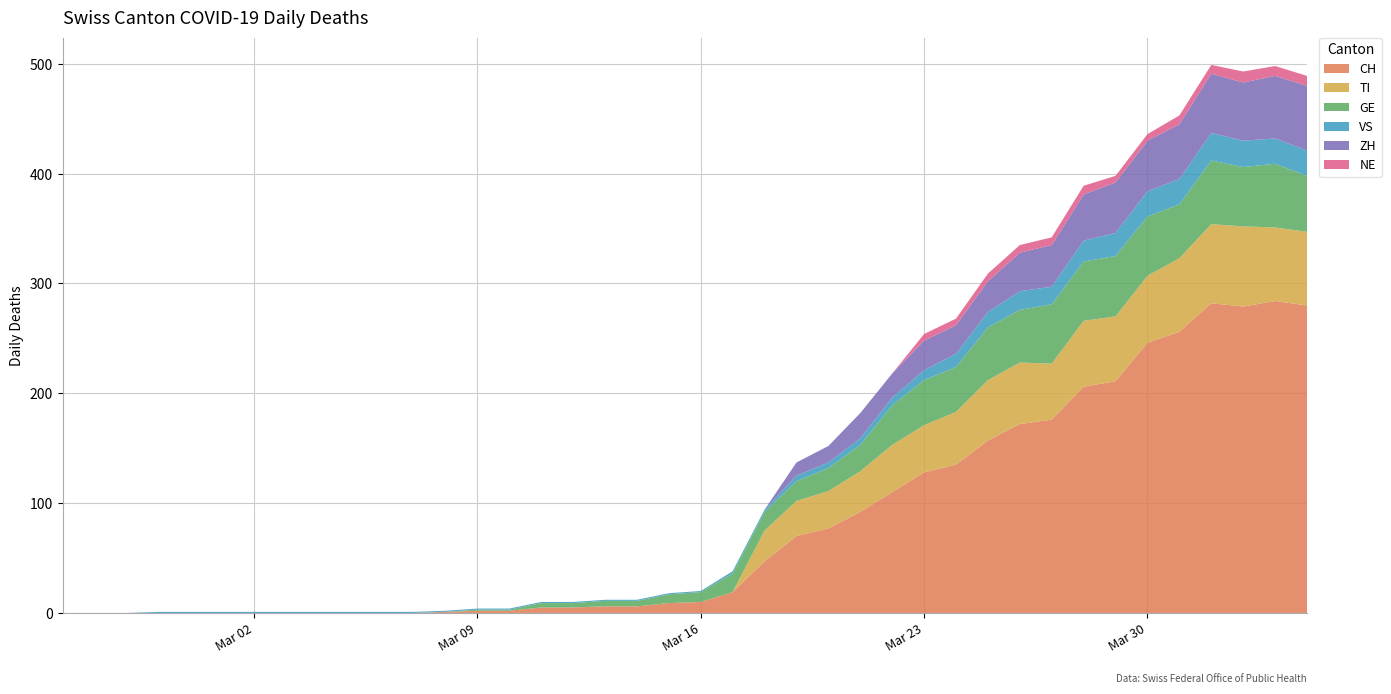

Reading right to left, extract all data points from this chart.

CH: 280	284	279	282	256	246	211	206	176	172	157	135	128	110	92	77	70	47	19	10	9	6	6	5	5	2	2	1	0	0	0	0	0	0	0	0	0	0	0	0
TI: 67	67	73	72	67	61	59	60	51	56	55	48	43	43	37	34	32	28	0	0	0	0	0	0	0	0	0	0	0	0	0	0	0	0	0	0	0	0	0	0
GE: 51	58	54	58	49	54	55	54	54	48	48	41	41	36	24	21	18	17	17	9	8	5	5	4	4	1	1	0	0	0	0	0	0	0	0	0	0	0	0	0
VS: 23	23	24	25	23	23	21	19	16	17	14	12	9	7	6	5	5	2	2	1	1	1	1	1	1	1	1	1	1	1	1	1	1	1	1	1	1	0	0	0
ZH: 59	57	53	54	50	46	46	42	38	35	28	26	27	22	23	15	12	0	0	0	0	0	0	0	0	0	0	0	0	0	0	0	0	0	0	0	0	0	0	0
NE: 9	9	10	8	8	6	6	8	7	7	7	6	6	0	0	0	0	0	0	0	0	0	0	0	0	0	0	0	0	0	0	0	0	0	0	0	0	0	0	0